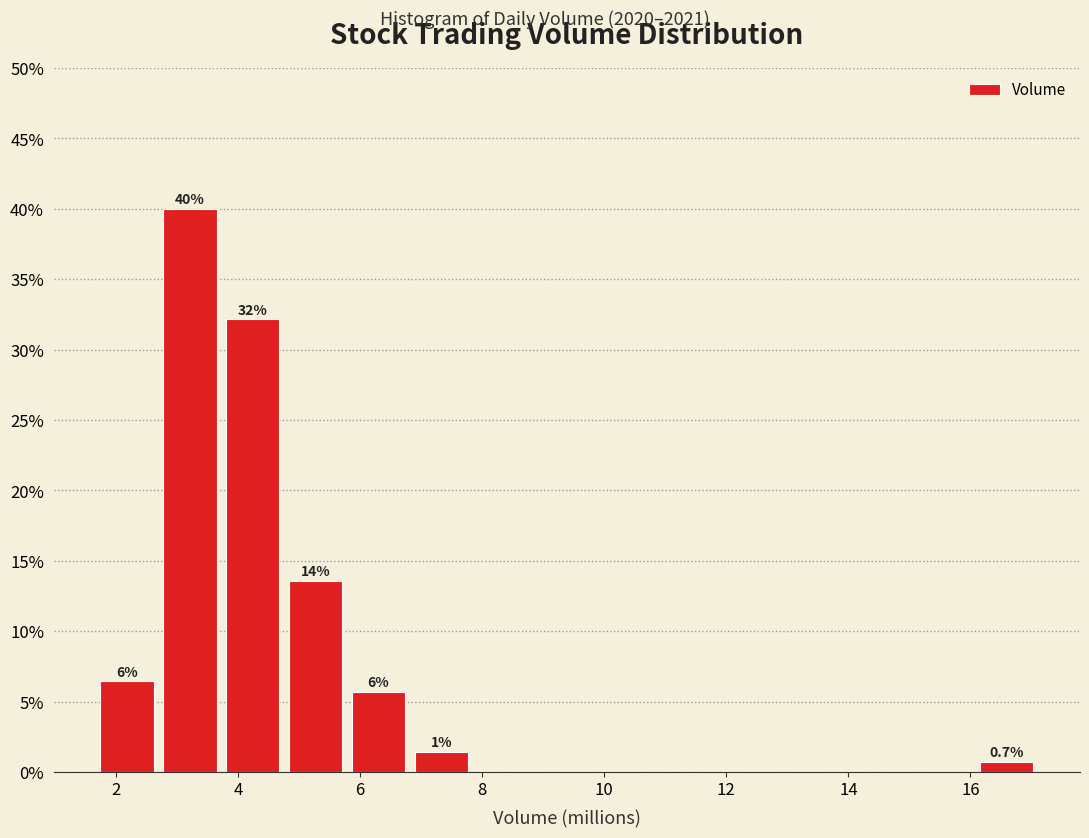

Which range on the x-axis has the tallest bar?

2.8 to 3.8